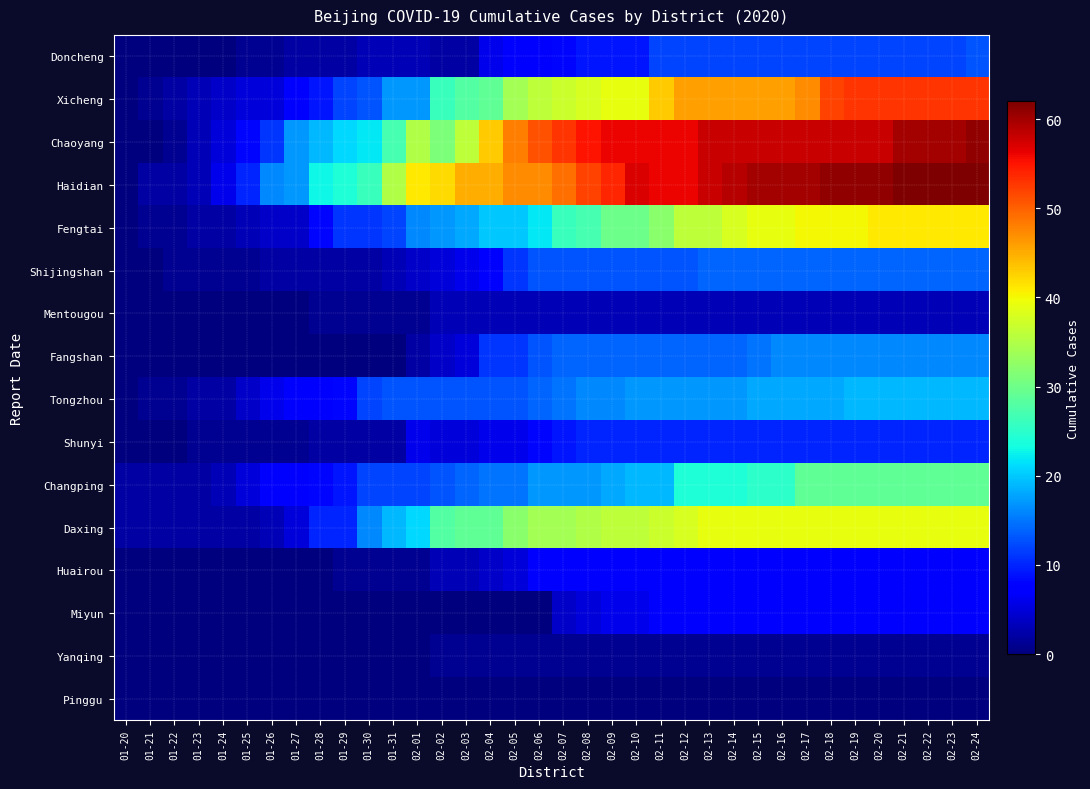

Between 02-03 and 02-12, which series saw the biggest shift?

Chaoyang